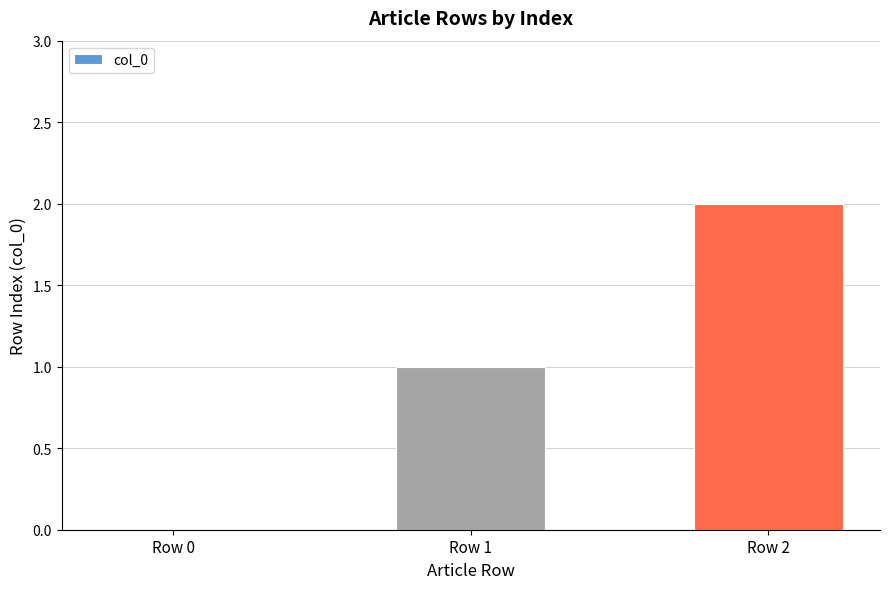

Which category has the highest value across all series?

Row 2